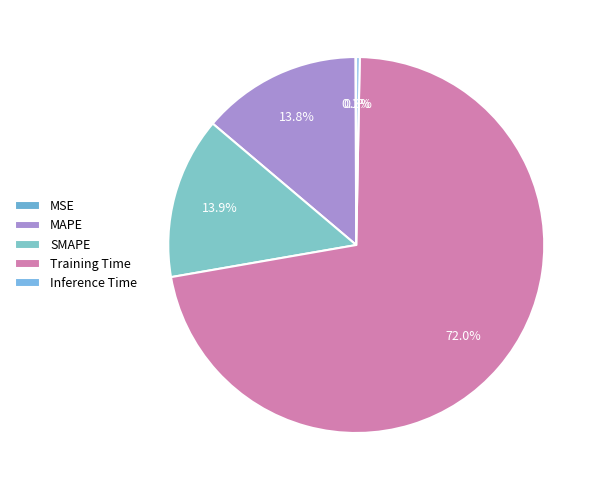

Which category accounts for the majority?

Training Time